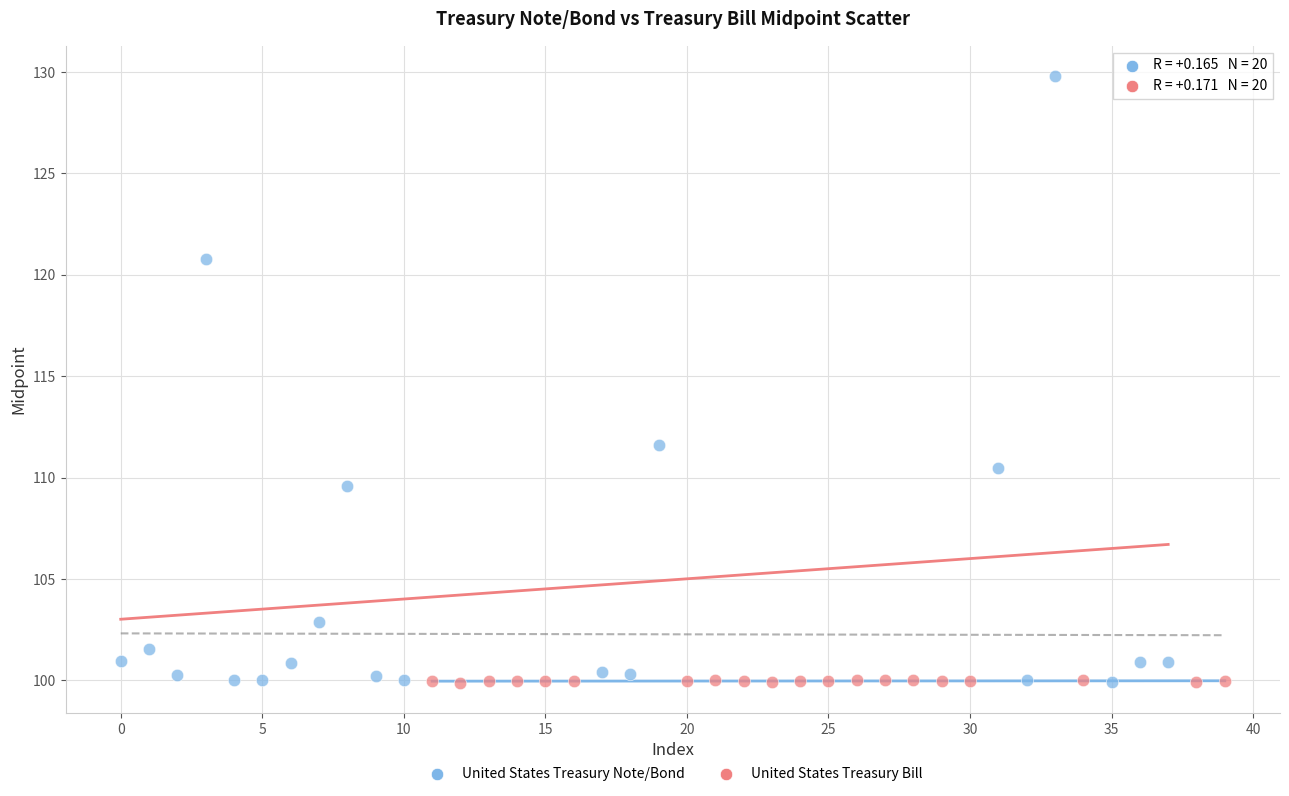

Which series has the largest Y range (max minus min)?

United States Treasury Note/Bond